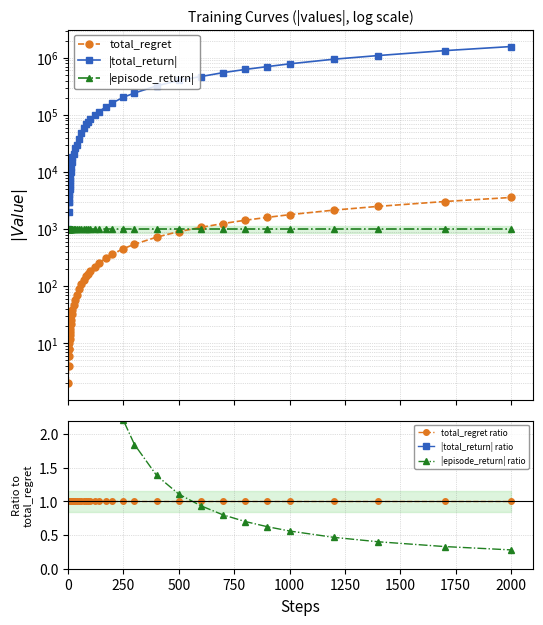

How many data points in total_regret are above 148?

19